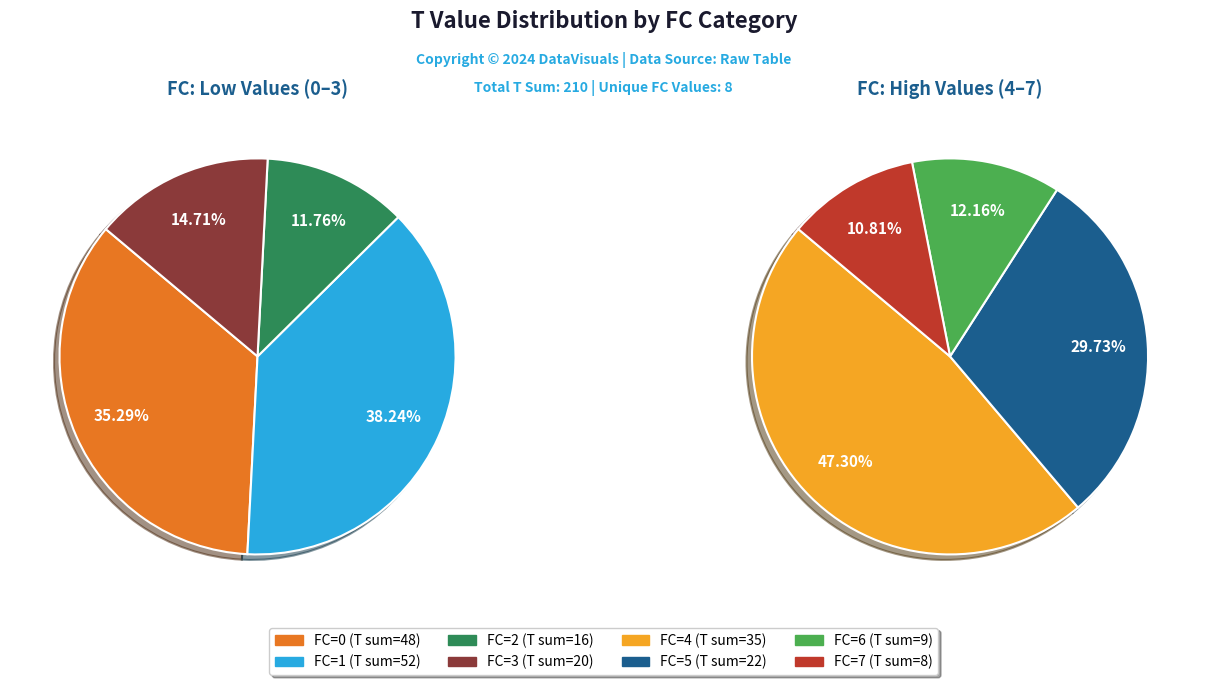

The 0 slice represents 25% of the pie. True or false?

False